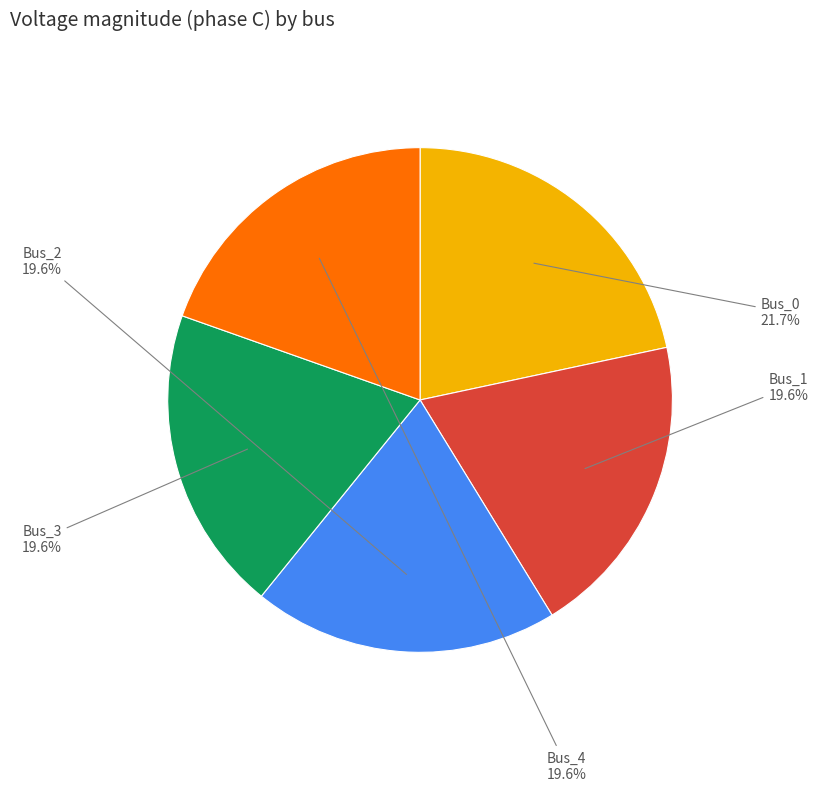

To the nearest percent, what is the average slice percentage?

20%